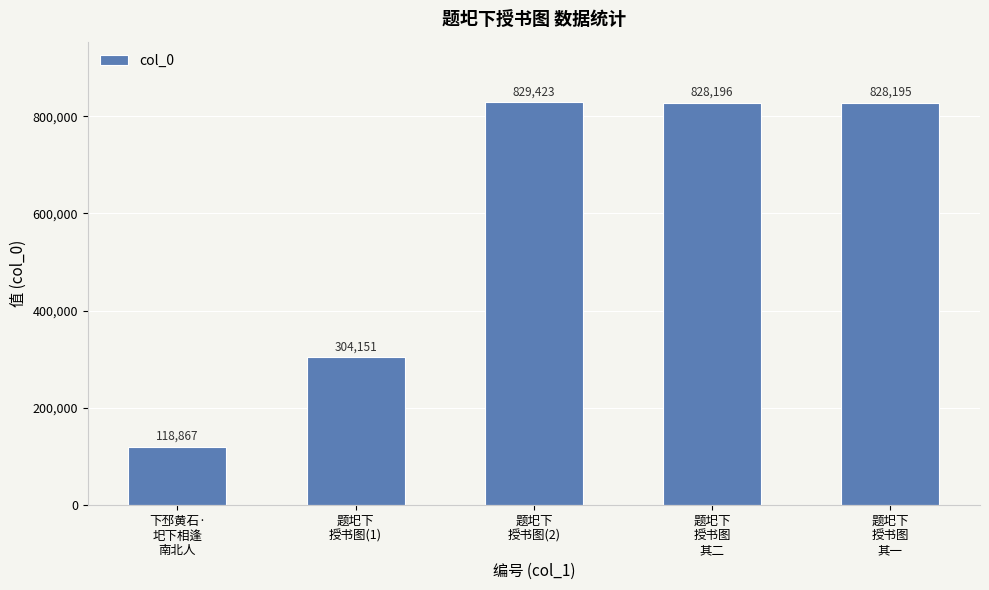

Reading left to right, what are all the values shown in this chart?

下邳黄石·
圯下相逢
南北人=118867	题圯下
授书图(1)=304151	题圯下
授书图(2)=829423	题圯下
授书图
其二=828196	题圯下
授书图
其一=828195